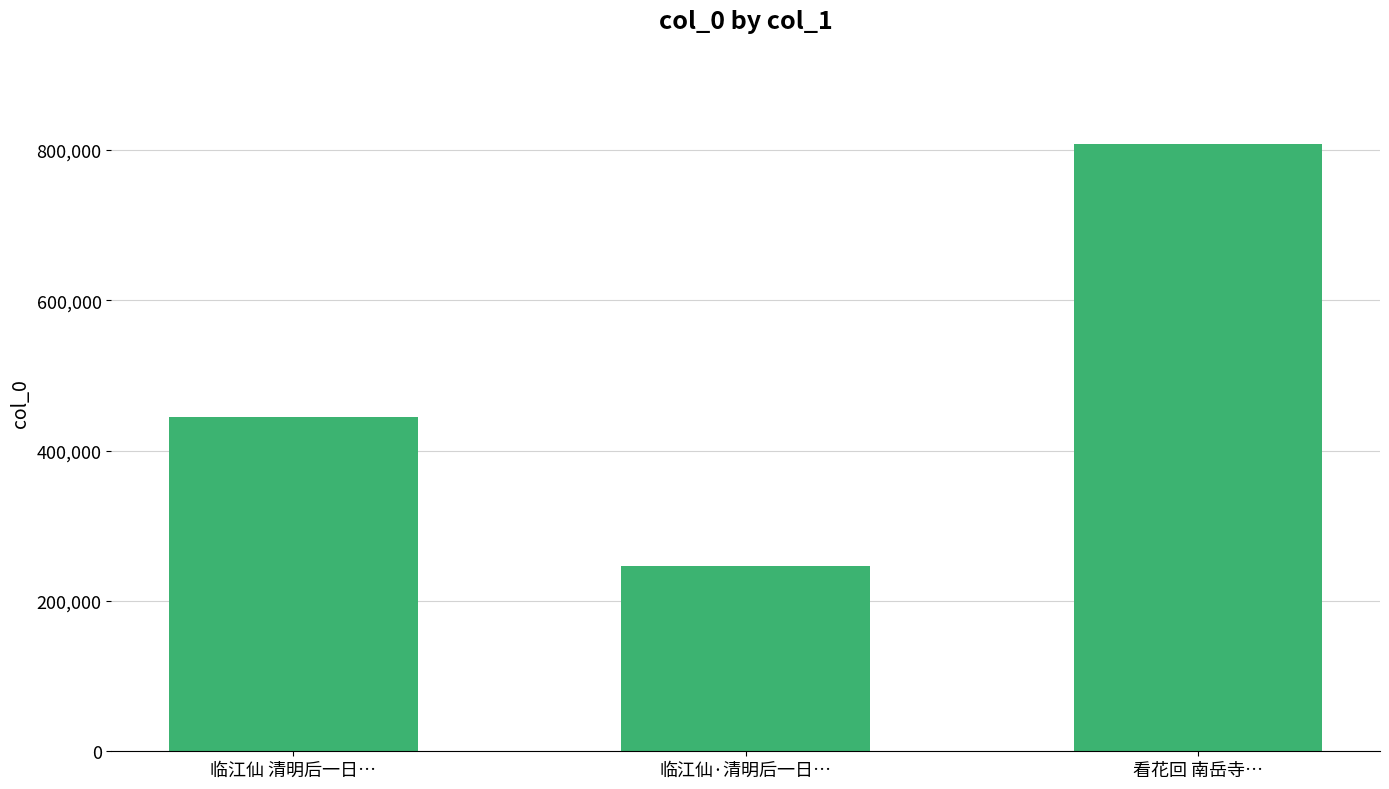

Does the chart contain stacked bars?

No